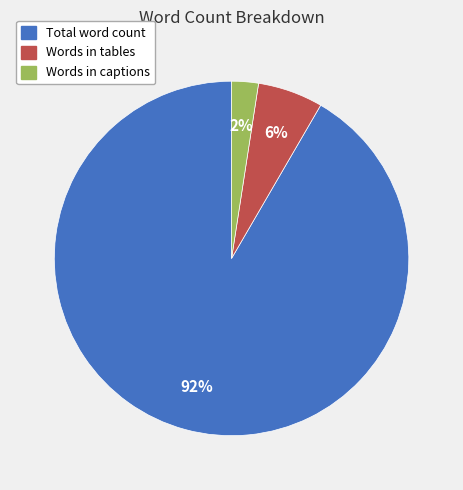

To the nearest percent, what is the average slice percentage?

33%